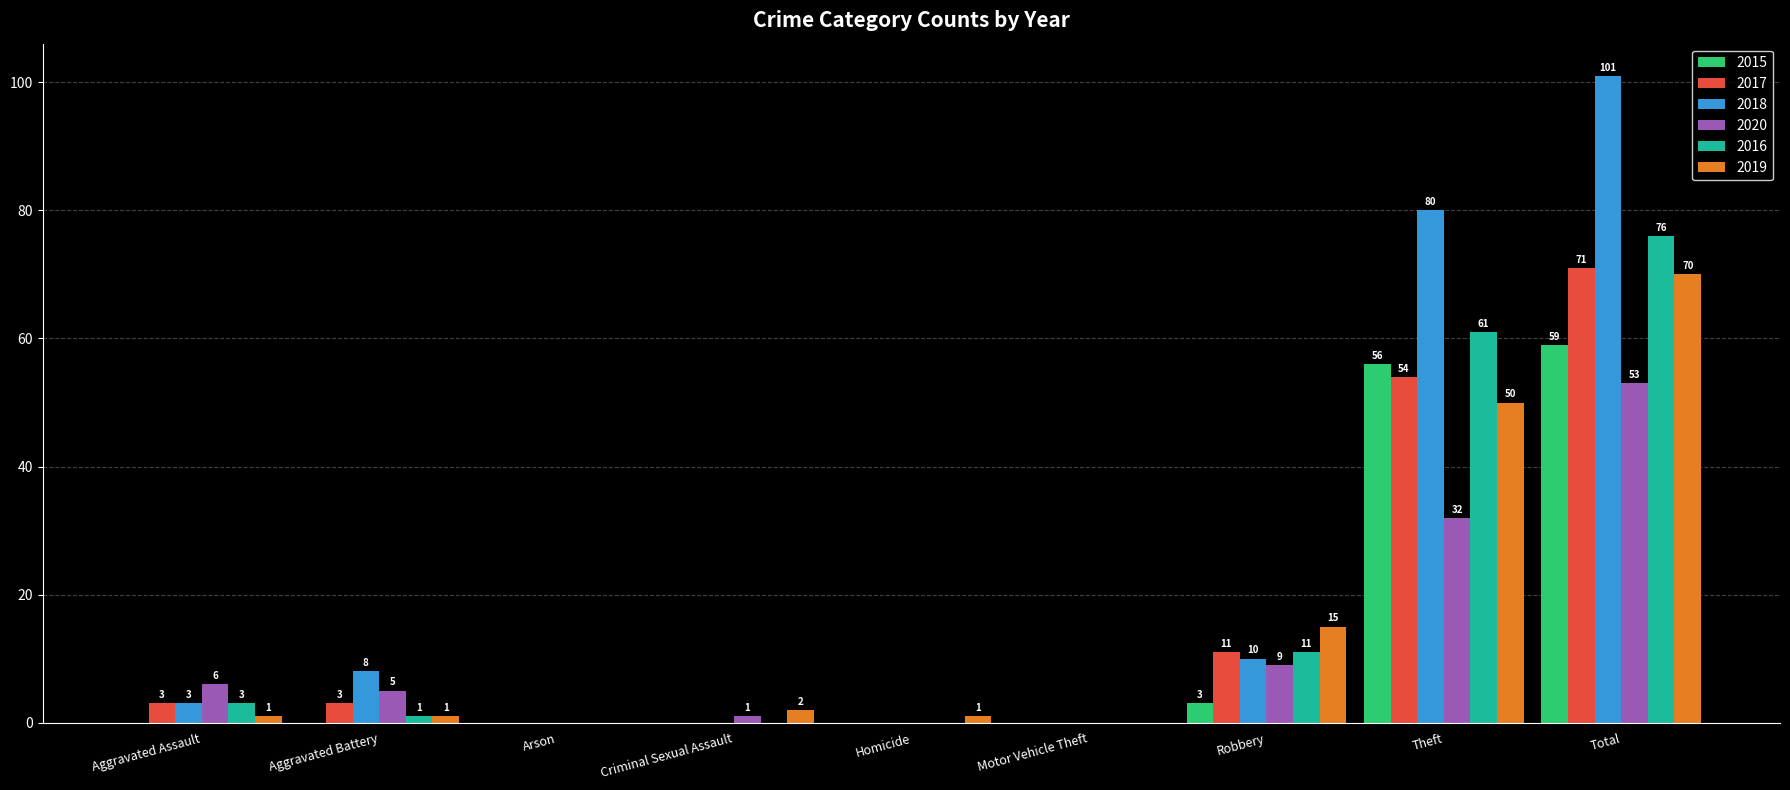

Which series changed the most between Arson and Total?

2018